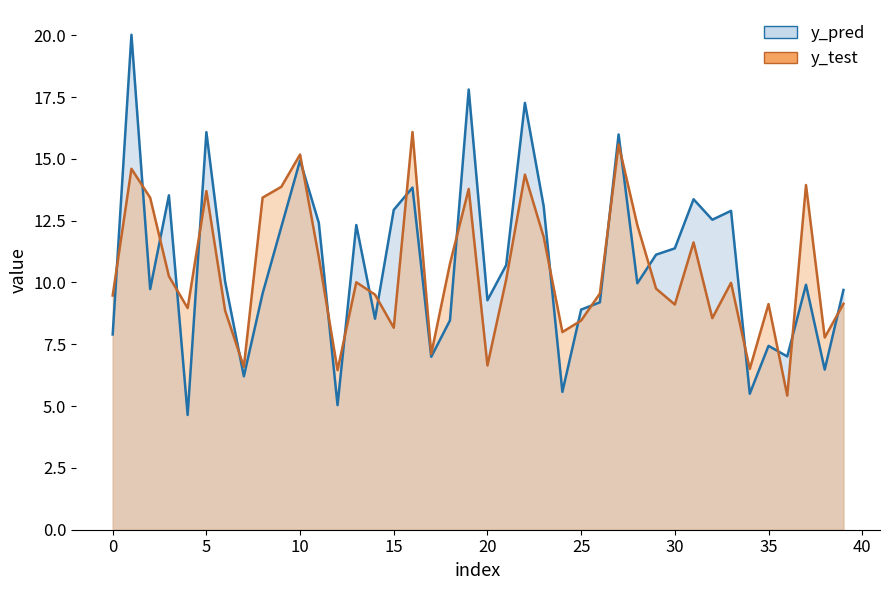

Reading right to left, what are all the values shown in this chart?

y_pred_line: 9.7	6.5	9.9	7.0	7.4	5.5	12.9	12.5	13.4	11.4	11.1	10.0	16.0	9.2	8.9	5.6	13.1	17.3	10.7	9.3	17.8	8.5	7.0	13.8	12.9	8.5	12.3	5.0	12.4	14.9	12.2	9.6	6.2	10.0	16.1	4.6	13.5	9.7	20.0	7.9
y_test_line: 9.1	7.8	13.9	5.4	9.1	6.5	10.0	8.6	11.6	9.1	9.8	12.3	15.6	9.6	8.5	8.0	11.8	14.4	10.1	6.6	13.8	10.8	7.1	16.1	8.2	9.5	10.0	6.5	11.0	15.2	13.9	13.4	6.6	8.9	13.7	9.0	10.3	13.4	14.6	9.5